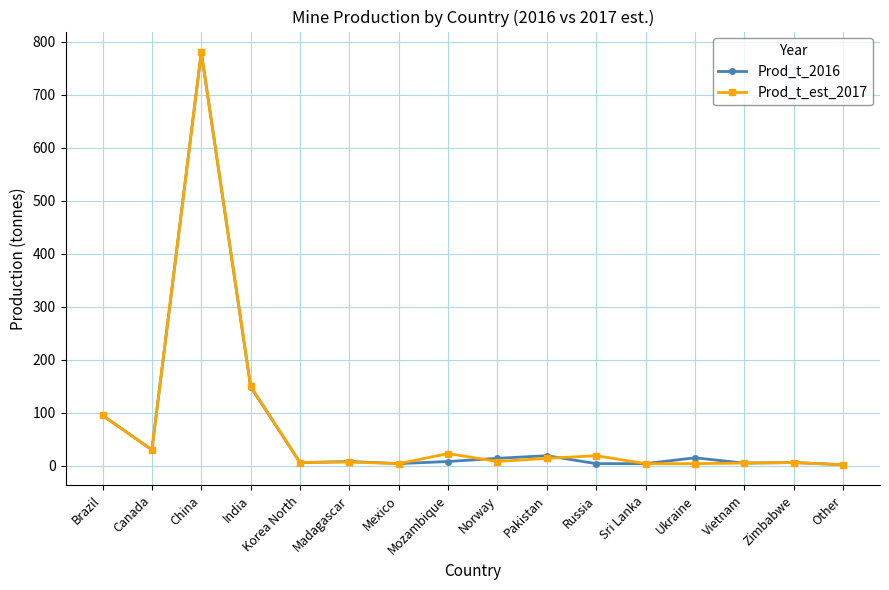

Where is the first local minimum for Prod_t_2016?

Canada